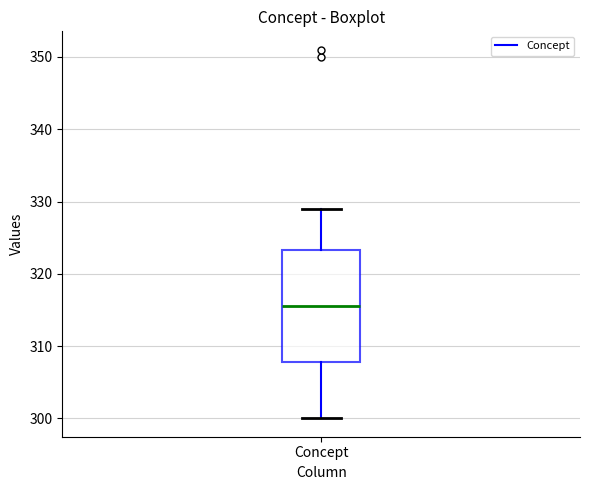

Transcribe this box plot: give where the median line is, the range the box spans, and where the two whiskers end, as read against the y-axis. The values are not printed on the chart, so give them approximately, as read against the axis.

median 316, box 308 to 323, whiskers 300 to 329